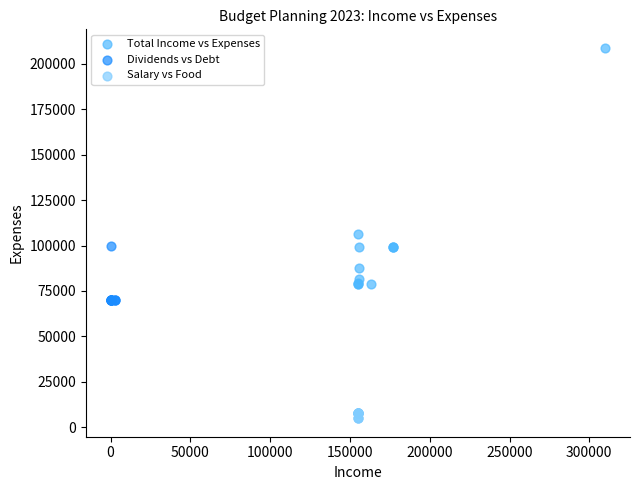

Which series has the widest spread of Y values?

Total Income vs Expenses